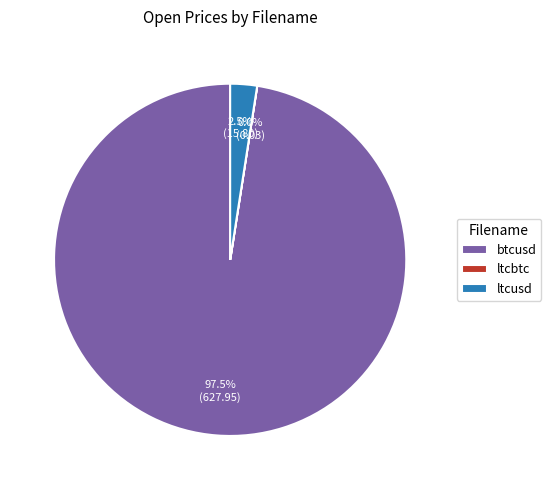

Which slice is the largest?

btcusd